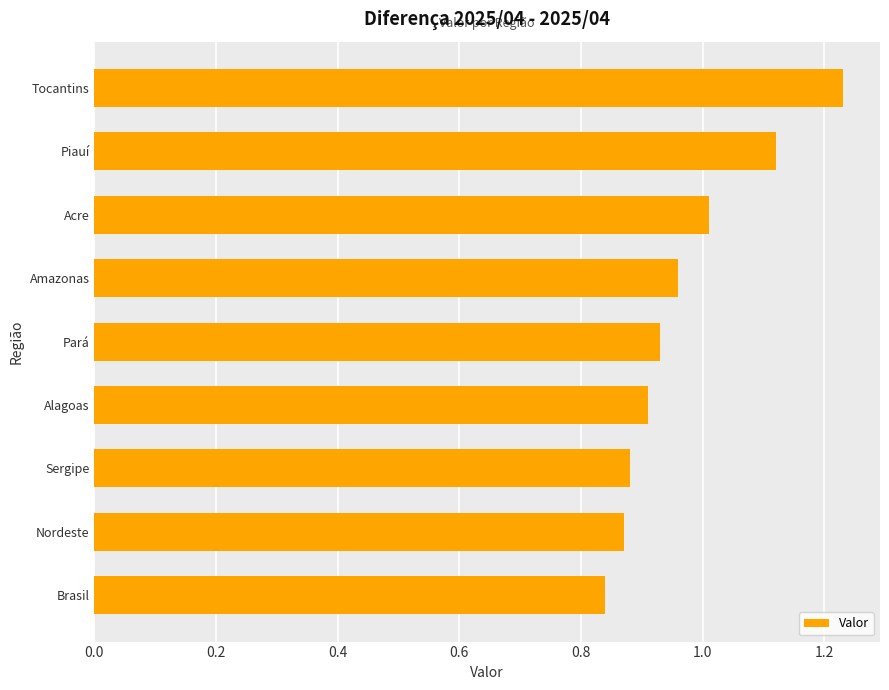

Which category has the highest value across all series?

Tocantins